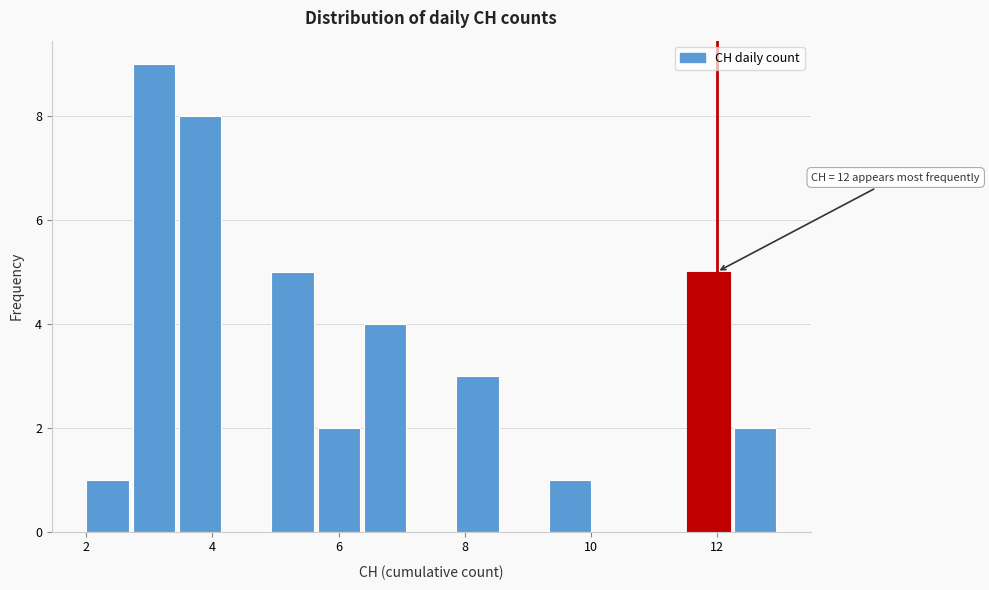

Around what value on the x-axis is the tallest bar? Give the approximate position of its centre, as read against the axis.

3.0